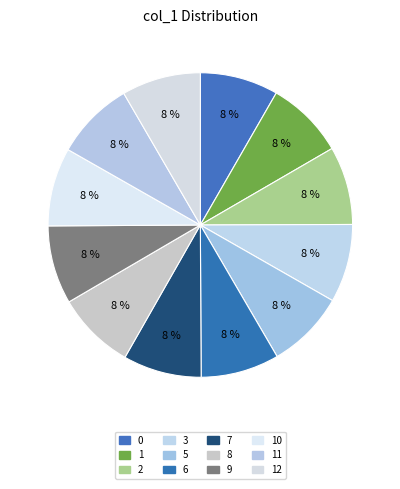

To the nearest percent, what is the average slice percentage?

8%